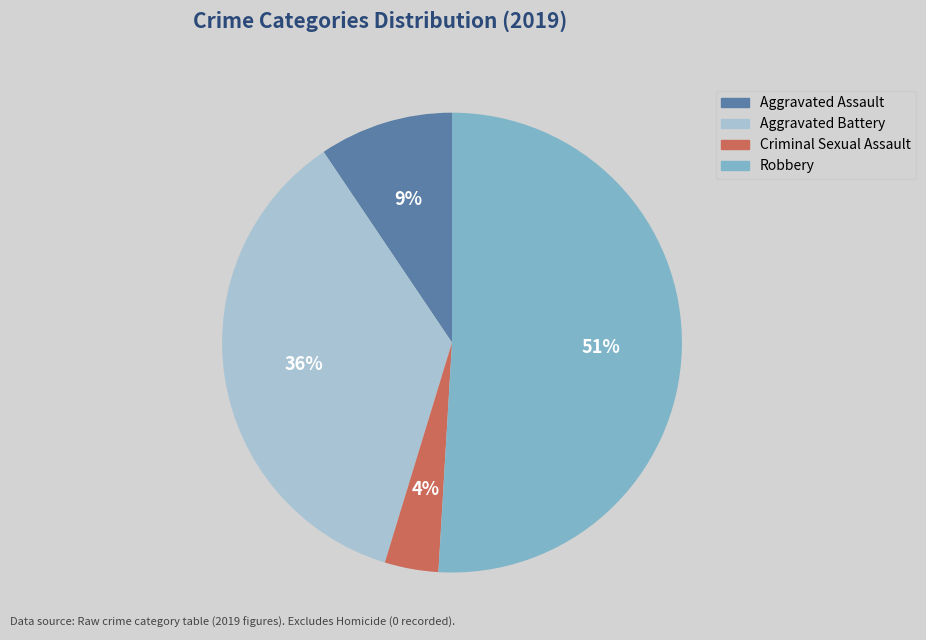

To the nearest percent, what portion does Criminal Sexual Assault represent?

4%